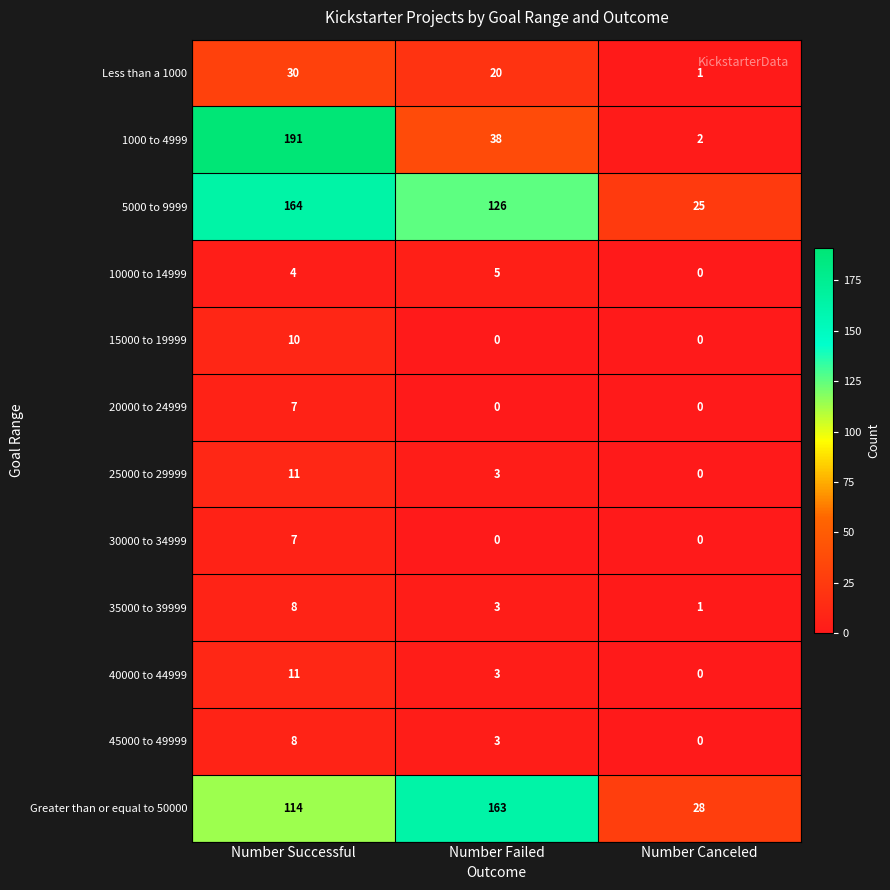

How many categories are shown in the chart?

3